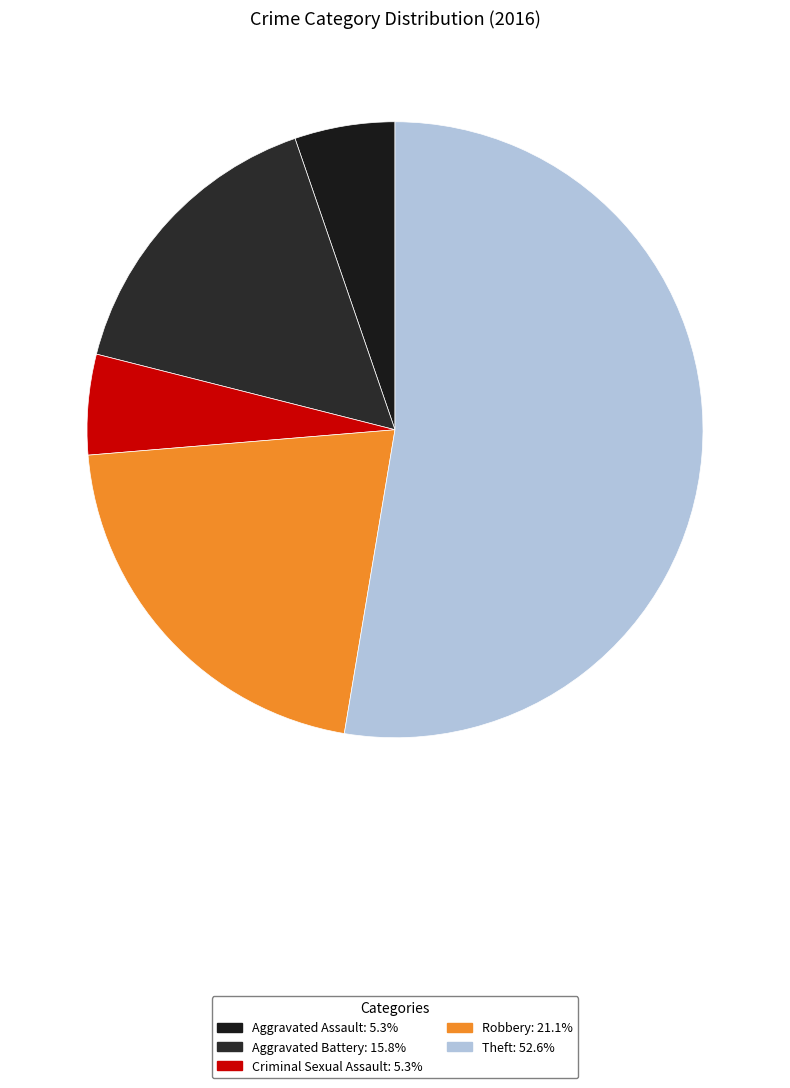

Is it true that Aggravated Assault is 5% of the pie?

True